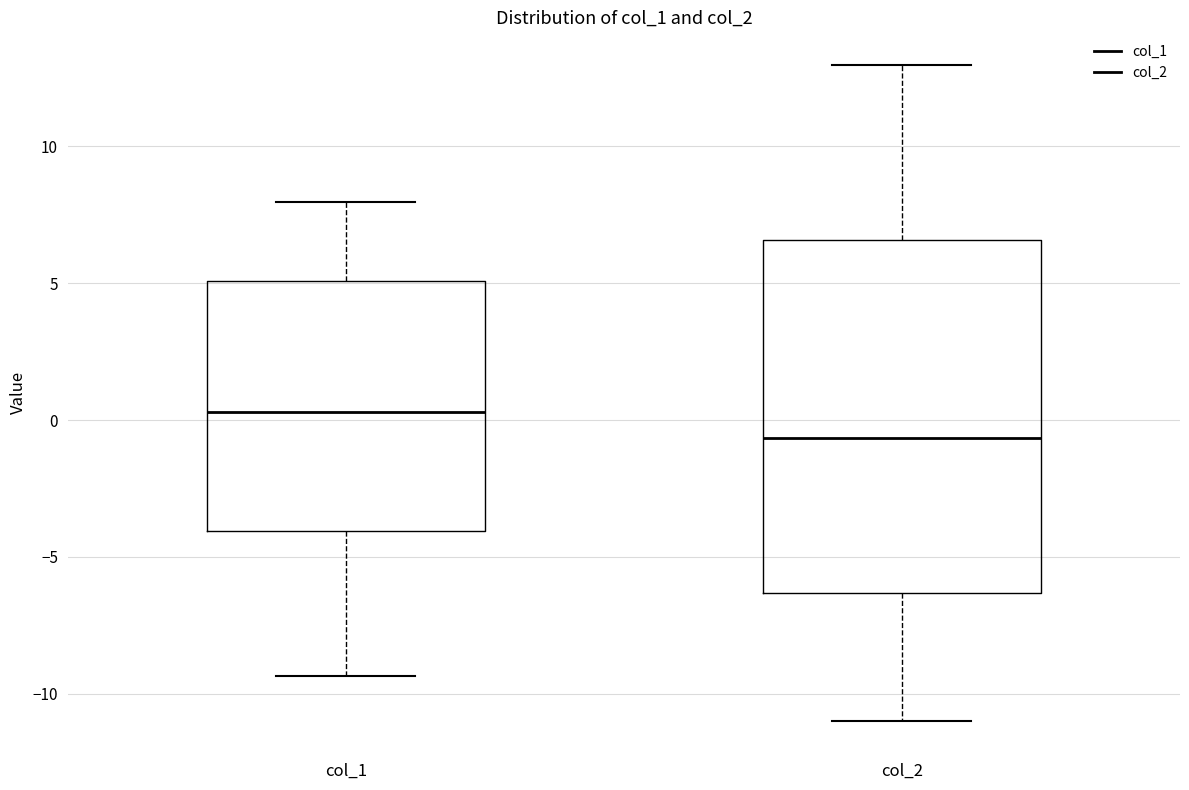

Which box has the lowest median line?

col_2